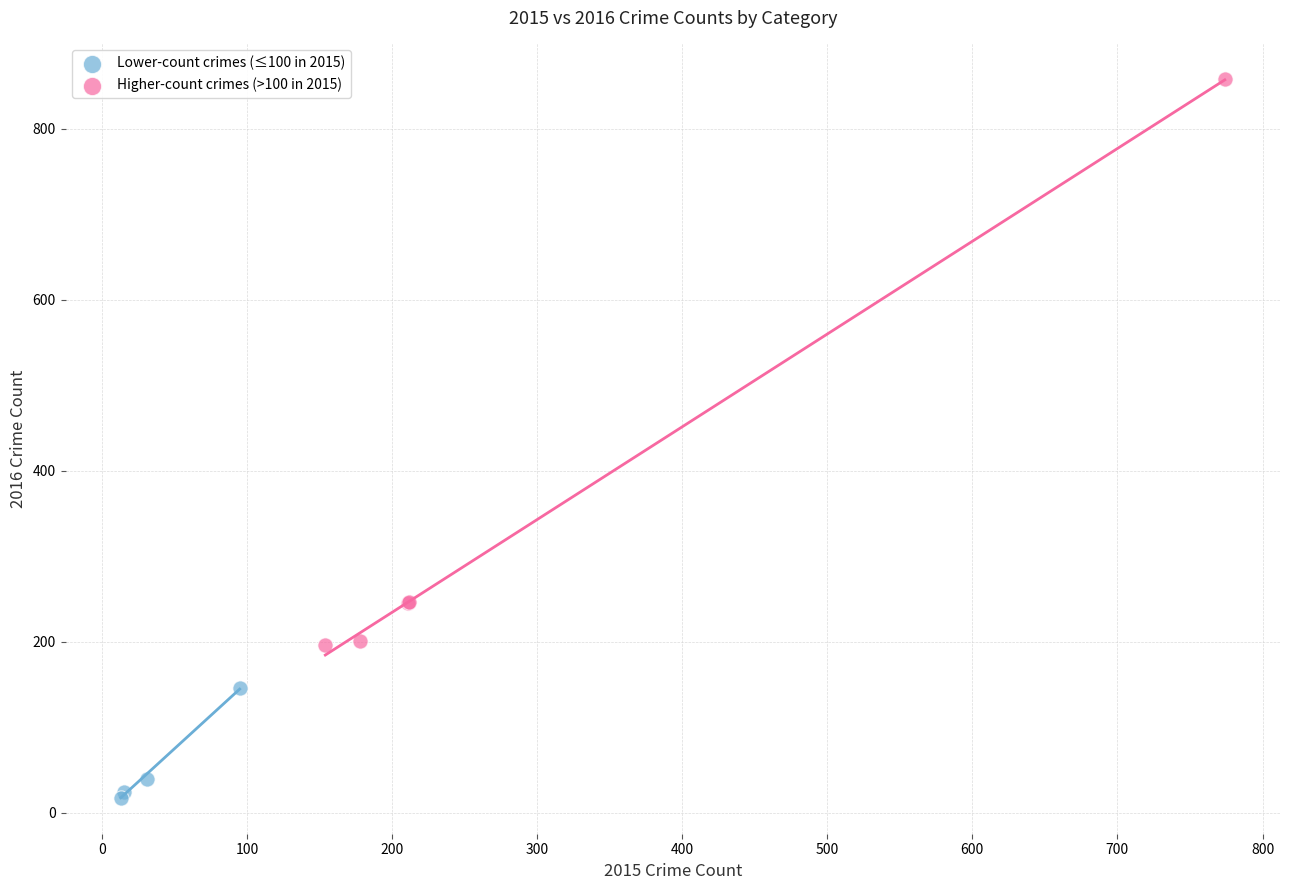

Which series has the largest Y range (max minus min)?

Higher-count crimes (>100 in 2015)